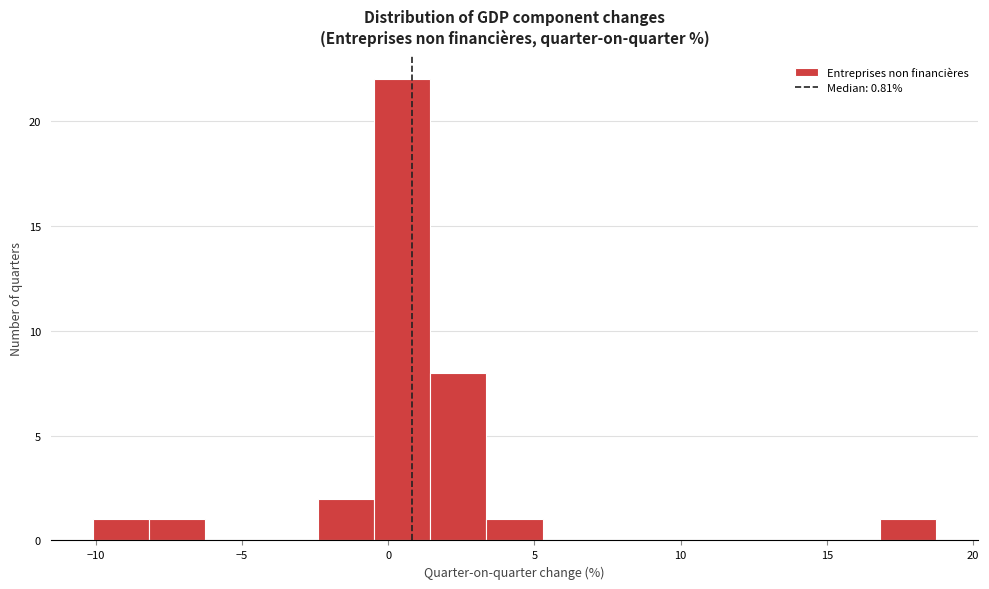

Around what value on the x-axis is the tallest bar? Give the approximate position of its centre, as read against the axis.

0.5